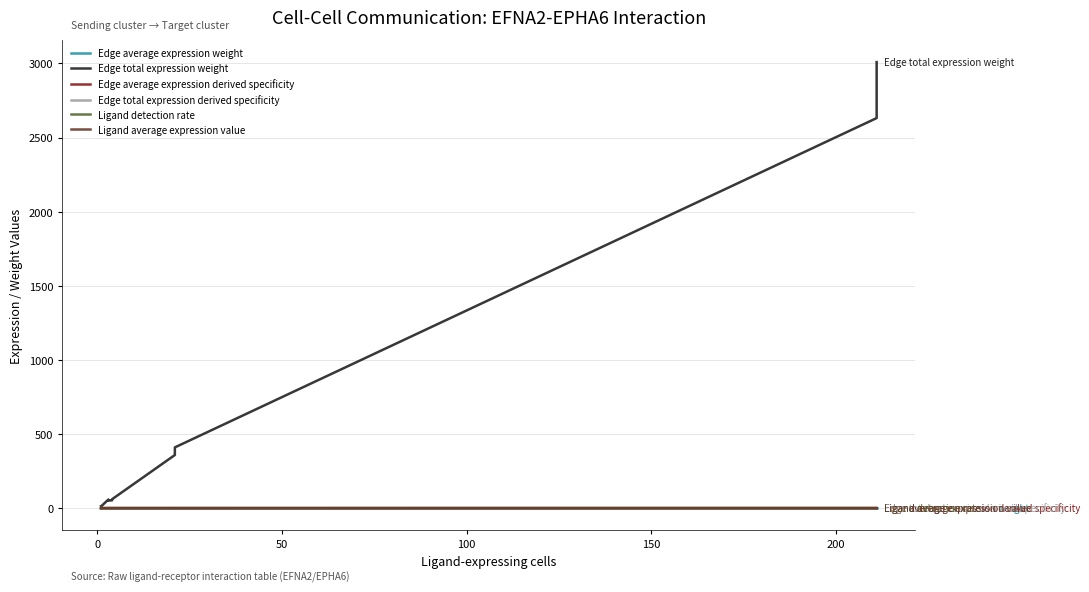

Rank the series by their maximum value, from lowest to highest.

Edge average expression weight, Ligand detection rate, Ligand average expression value, Edge average expression derived specificity, Edge total expression derived specificity, Edge total expression weight